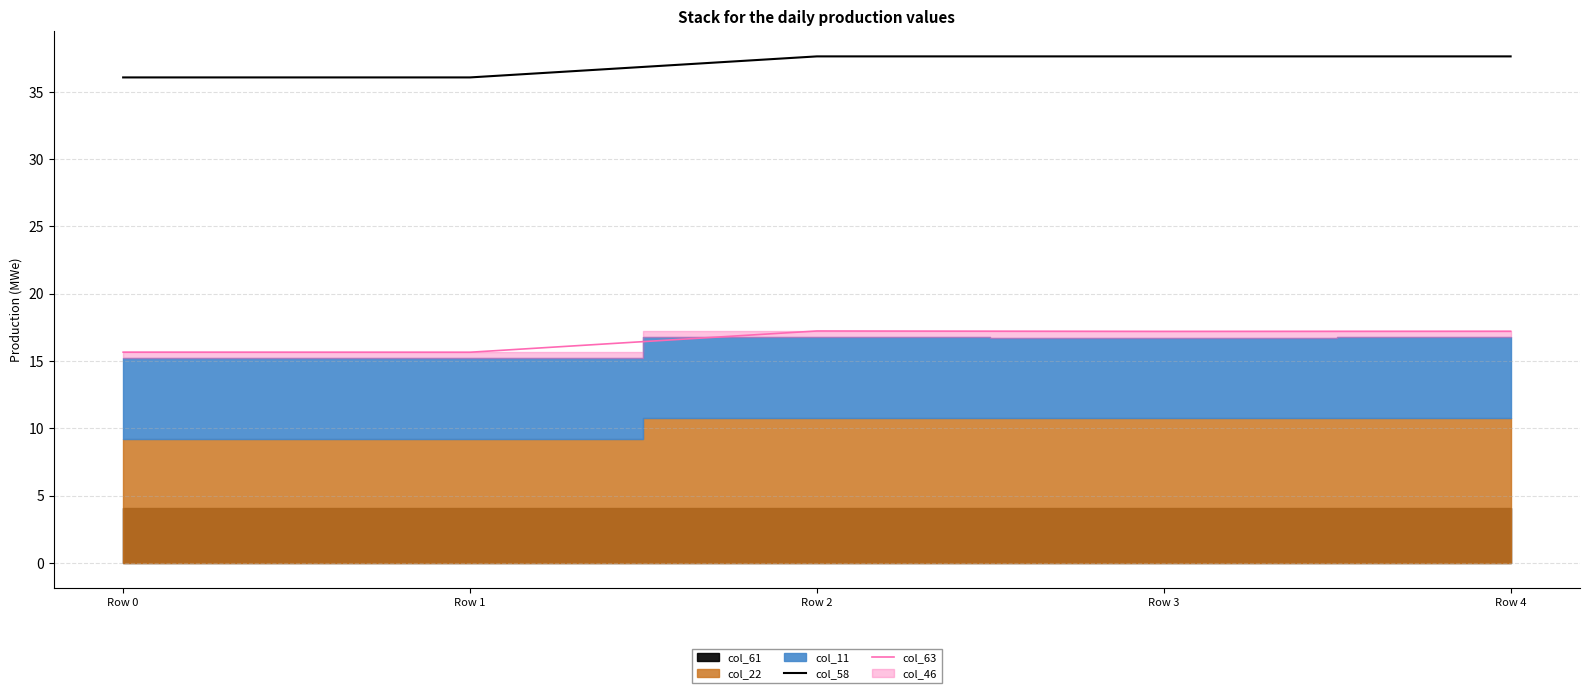

True or false: col_58 and col_63 cross at least once.

False